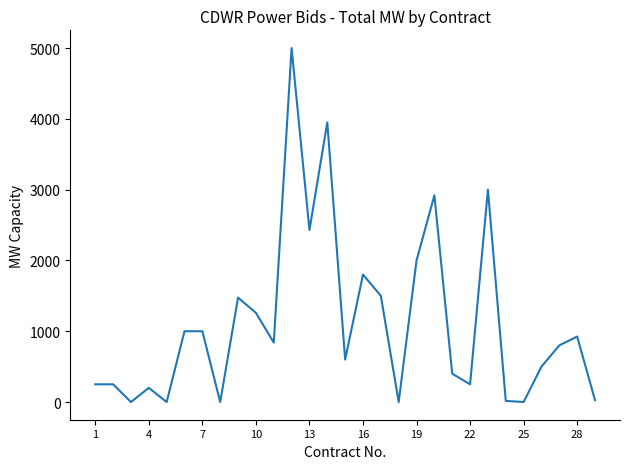

What is the difference between the maximum and minimum values?

5000